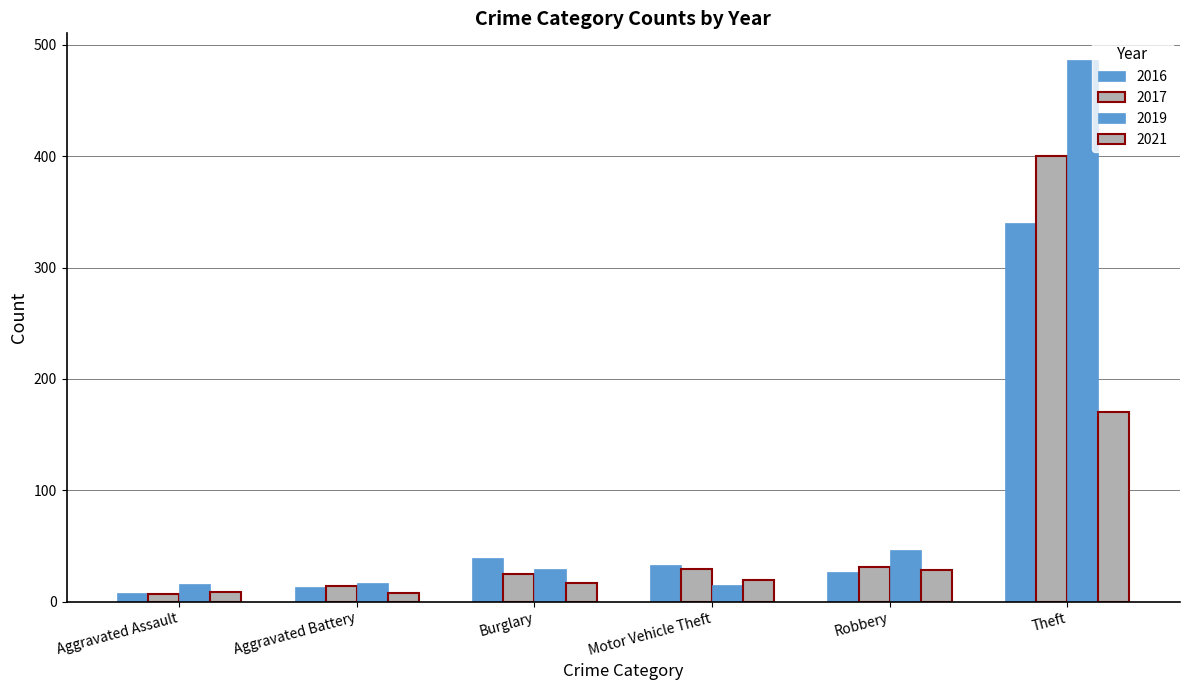

Which series has the largest total across all categories?

2019